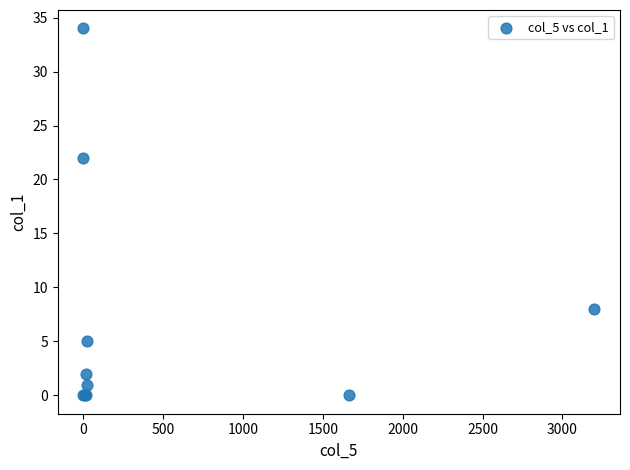

What Y value in the scatter plot is closest to 17?

22